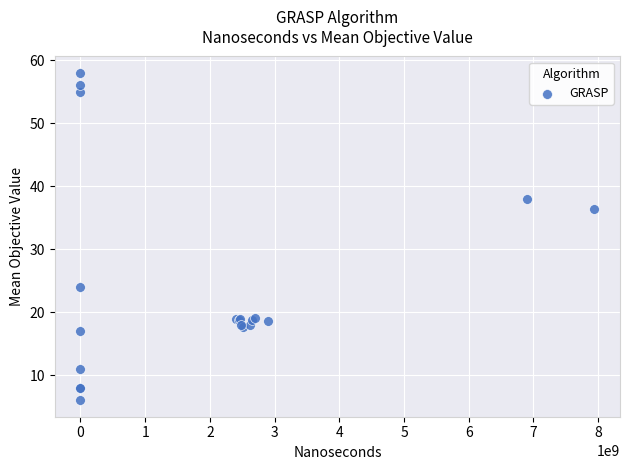

What Y value in the scatter plot is closest to 32?

36.4